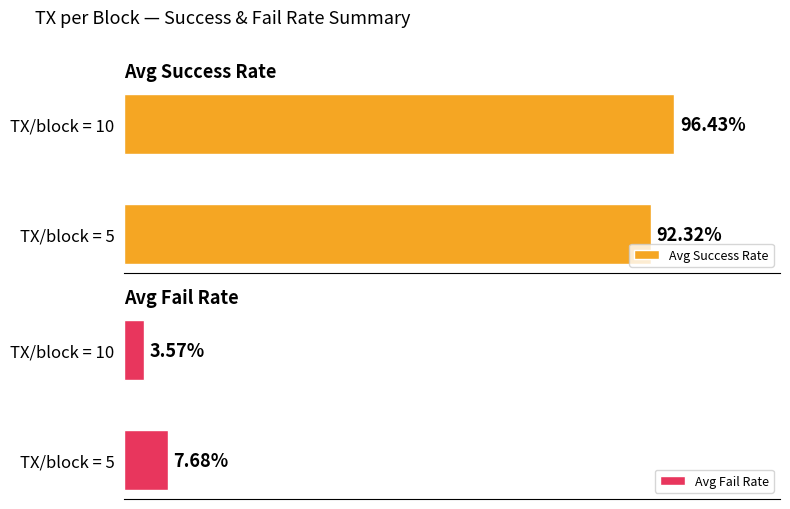

What is the sum of all Avg Success Rate values?

1.9